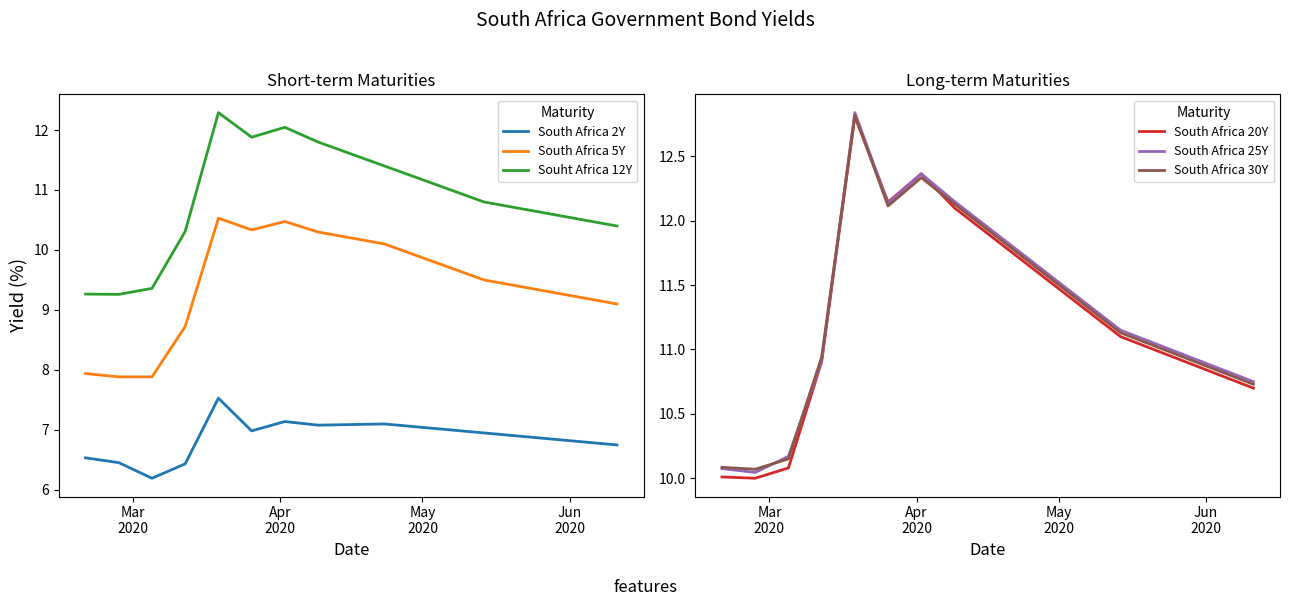

What is the maximum value for South Africa 2Y?

7.5